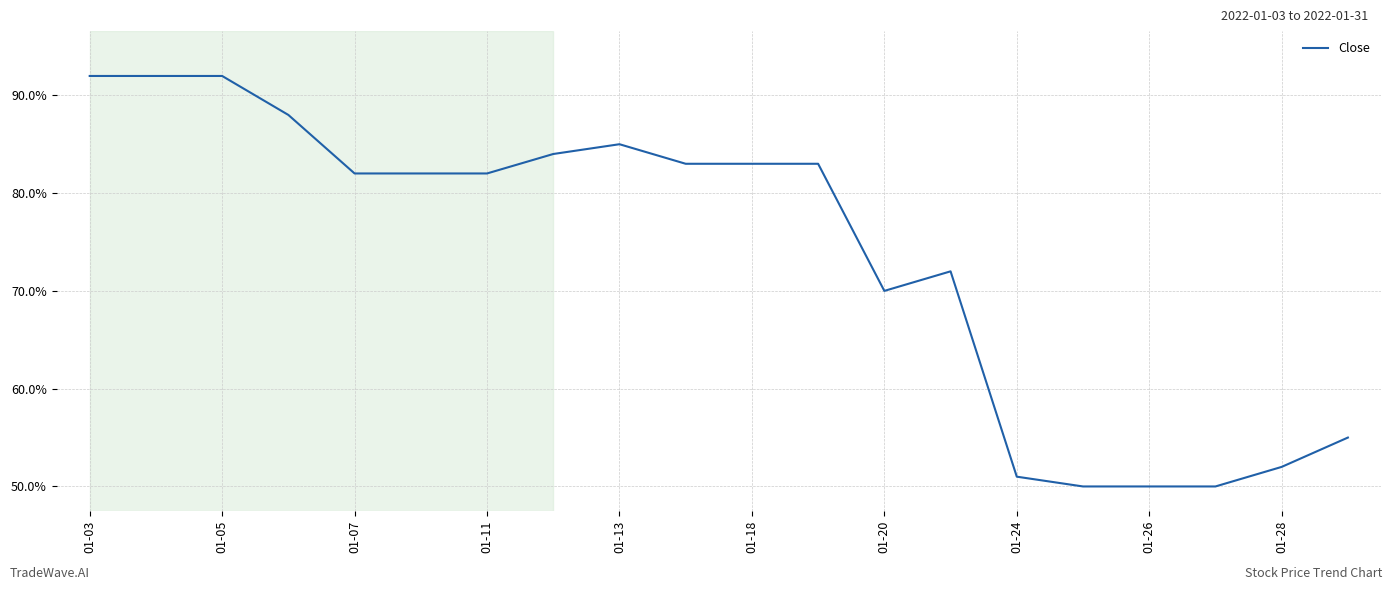

How many distinct data groups are displayed?

1